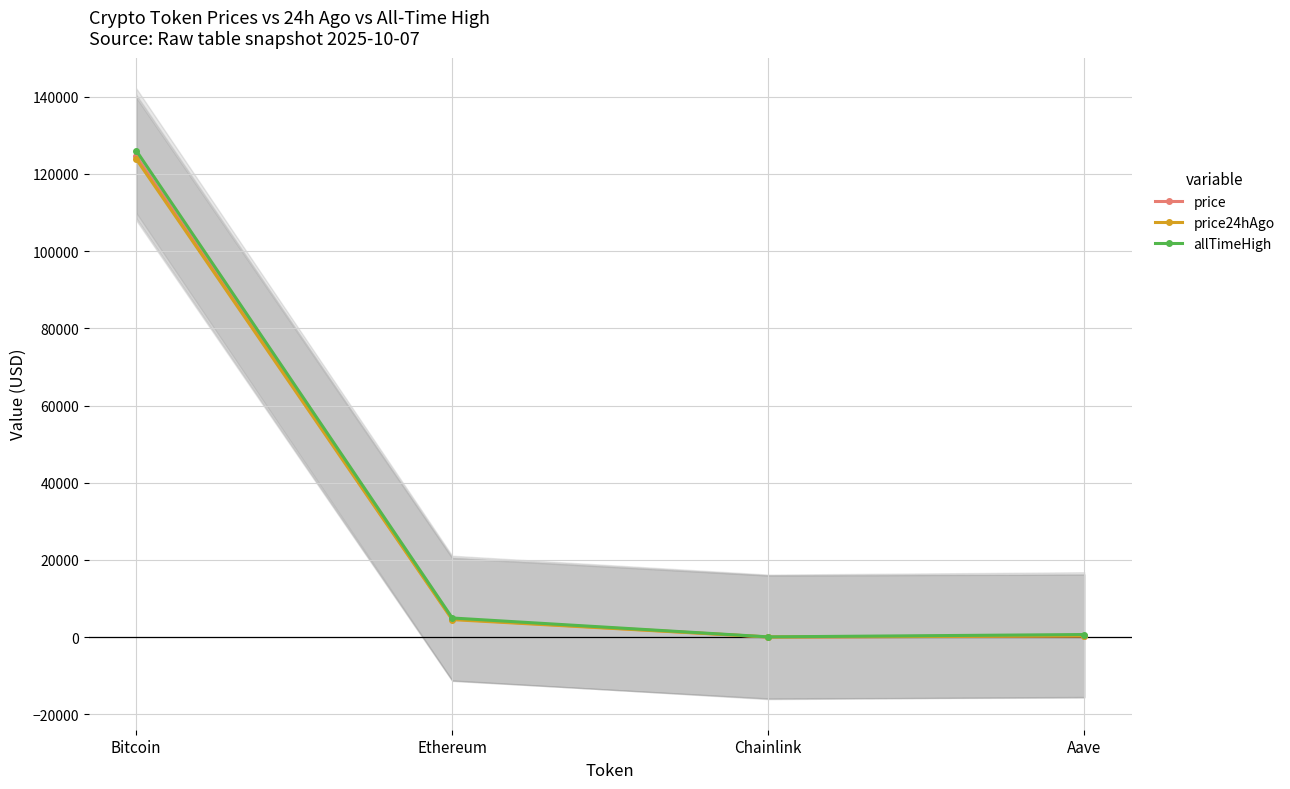

True or false: price24hAgo and allTimeHigh cross at least once.

False